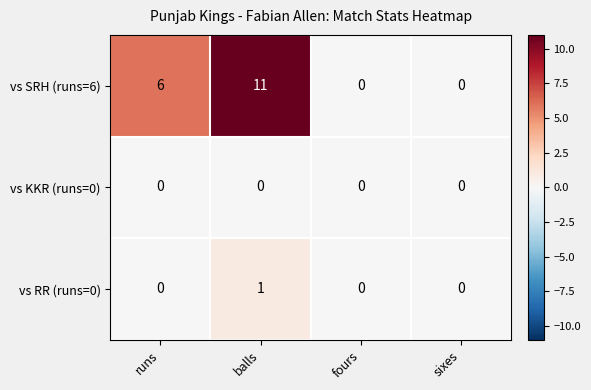

At which category does the chart reach its peak across all series?

balls